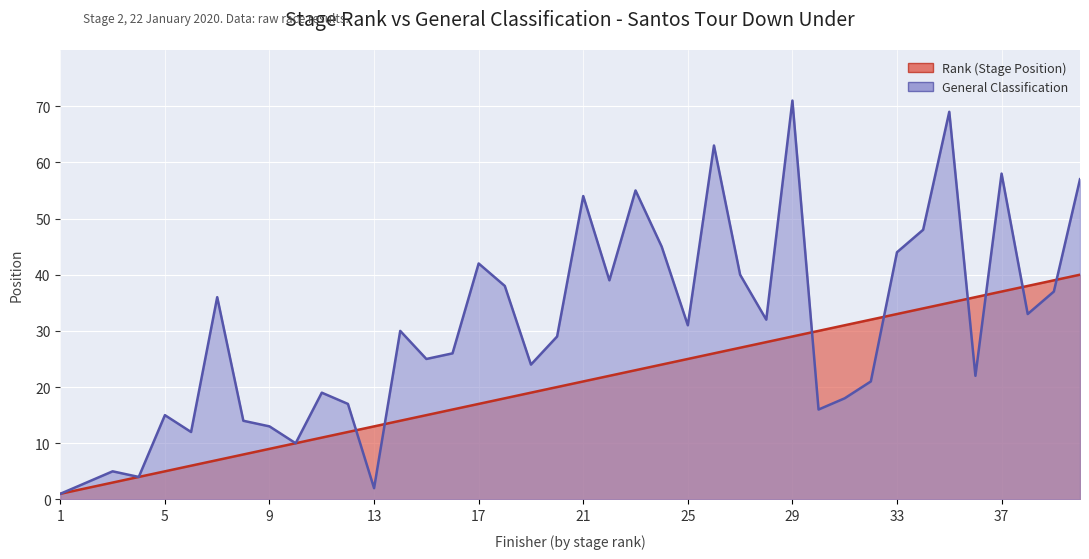

Reading left to right, what are all the values shown in this chart?

Rank (Stage Position): 1	2	3	4	5	6	7	8	9	10	11	12	13	14	15	16	17	18	19	20	21	22	23	24	25	26	27	28	29	30	31	32	33	34	35	36	37	38	39	40
General Classification: 1	3	5	4	15	12	36	14	13	10	19	17	2	30	25	26	42	38	24	29	54	39	55	45	31	63	40	32	71	16	18	21	44	48	69	22	58	33	37	57